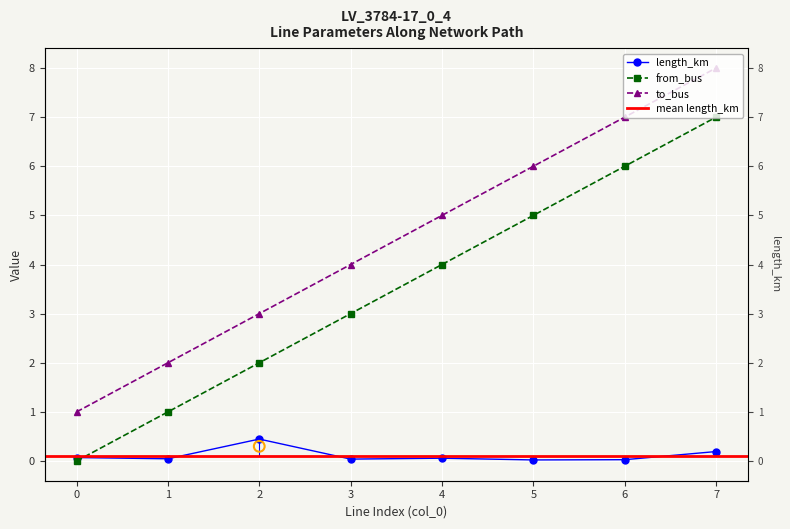

Which series has the largest total across all categories?

to_bus